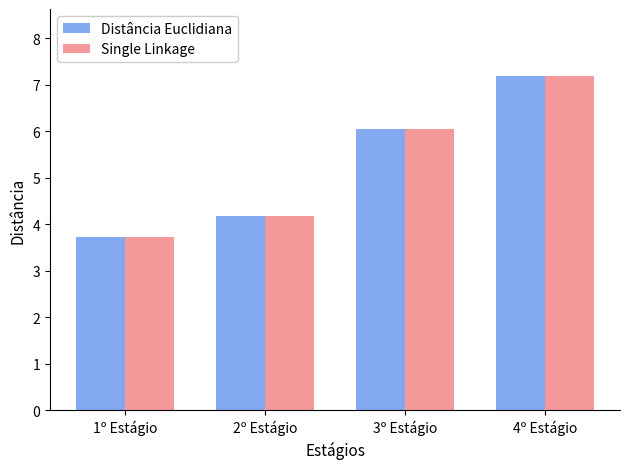

What is the label of the 4th bar from the left?

4º Estágio